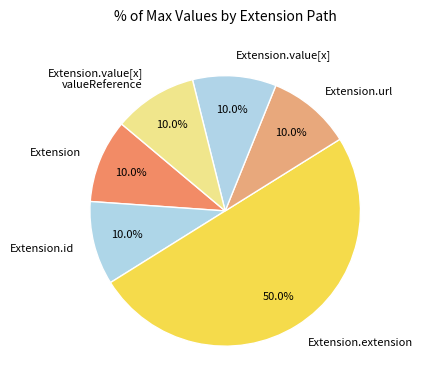

Is the sum of Extension and Extension.value[x] valueReference greater than half?

No